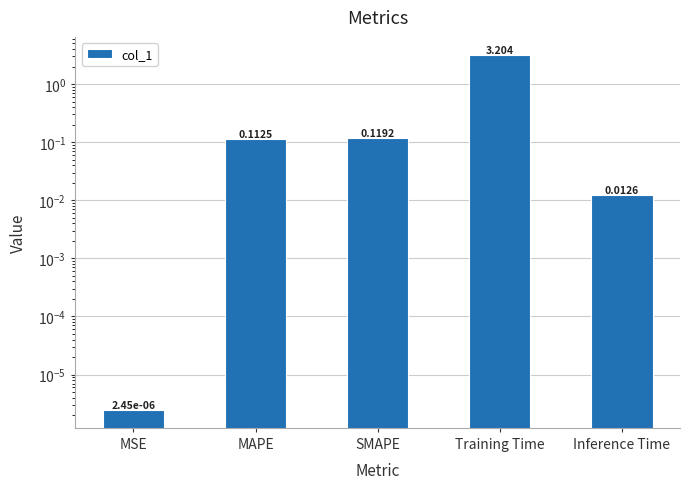

What is the greatest value displayed?

3.2